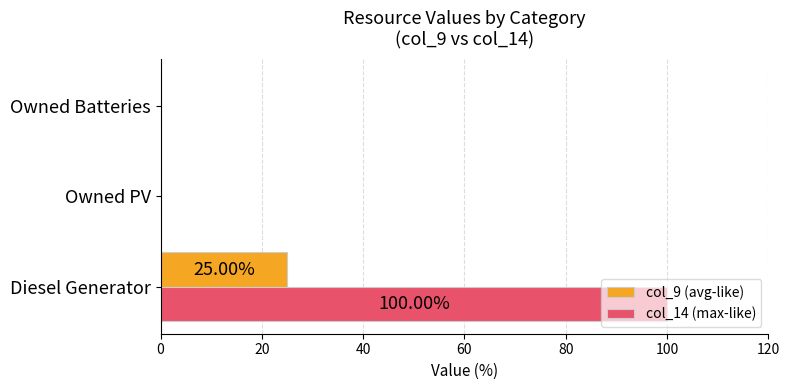

At which category is the sum across all series the highest?

Diesel Generator